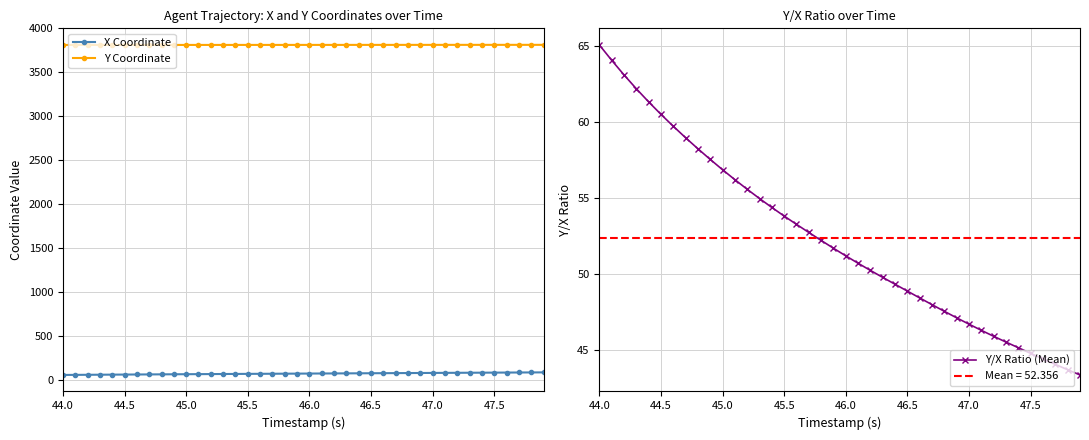

What is the maximum value for X Coordinate?

87.9